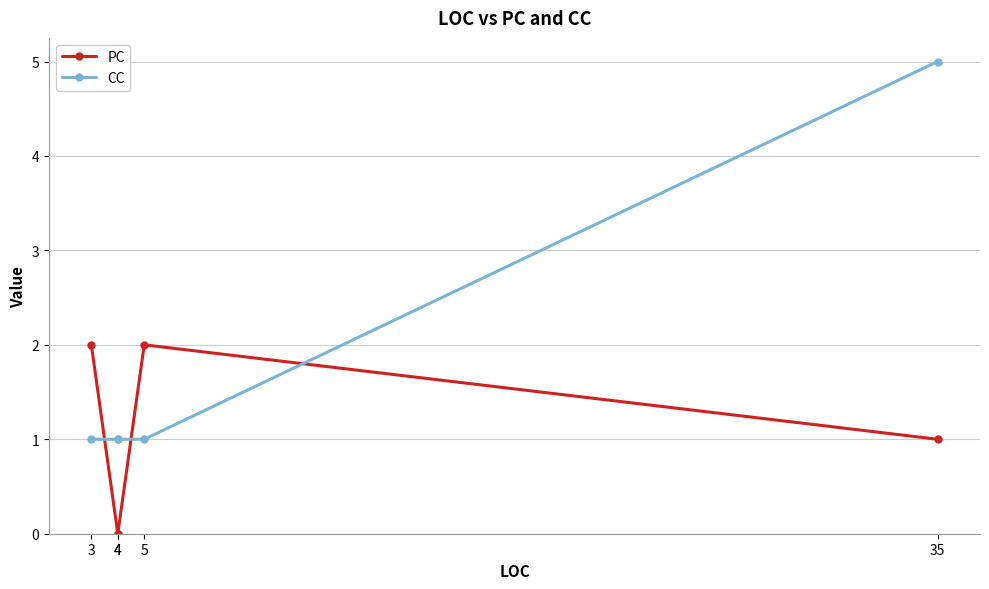

Rank the series by their maximum value, from lowest to highest.

PC, CC